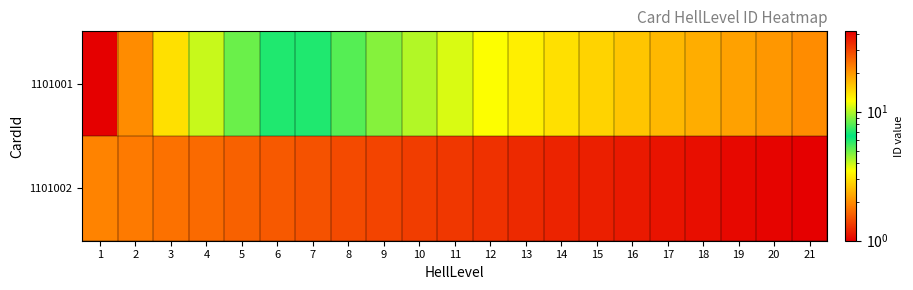

Reading left to right, extract all data points from this chart.

1101001: 1=1	2=2	3=3	4=4	5=5	6=6	7=7	8=8	9=9	10=10	11=11	12=12	13=13	14=14	15=15	16=16	17=17	18=18	19=19	20=20	21=21
1101002: 1=22	2=23	3=24	4=25	5=26	6=27	7=28	8=29	9=30	10=31	11=32	12=33	13=34	14=35	15=36	16=37	17=38	18=39	19=40	20=41	21=42